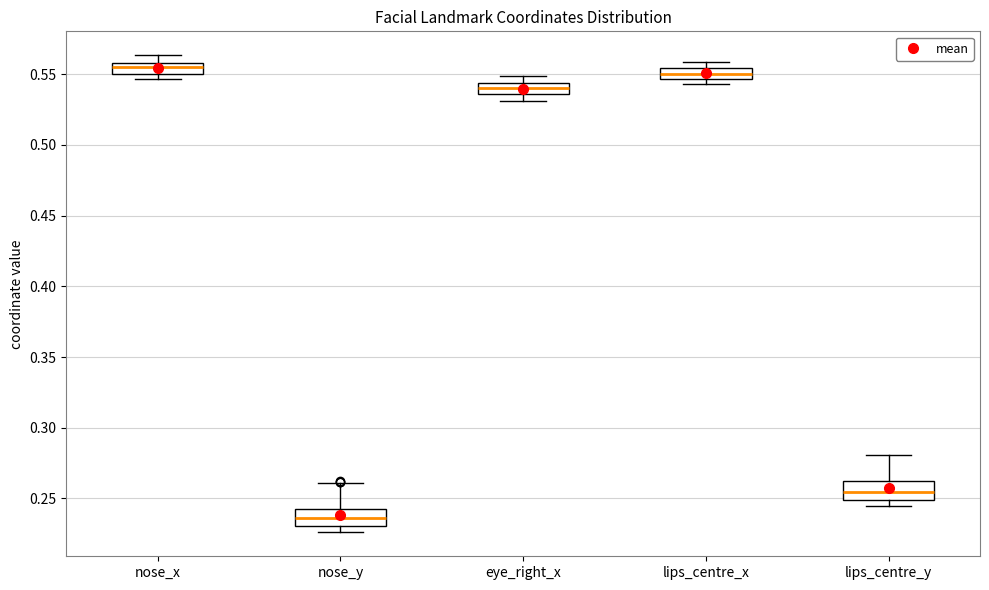

Reading left to right, transcribe this box plot: for each box, give where its median line is, the range the box spans, and where its two whiskers end, as read against the y-axis. The values are not printed on the chart, so give them approximately, as read against the axis.

nose_x: median 0.555, box 0.550 to 0.560, whiskers 0.545 to 0.565
nose_y: median 0.235, box 0.230 to 0.245, whiskers 0.225 to 0.260
eye_right_x: median 0.540, box 0.535 to 0.545, whiskers 0.530 to 0.550
lips_centre_x: median 0.550, box 0.545 to 0.555, whiskers 0.545 (just below the box's lower edge) to 0.560
lips_centre_y: median 0.255, box 0.250 to 0.260, whiskers 0.245 to 0.280